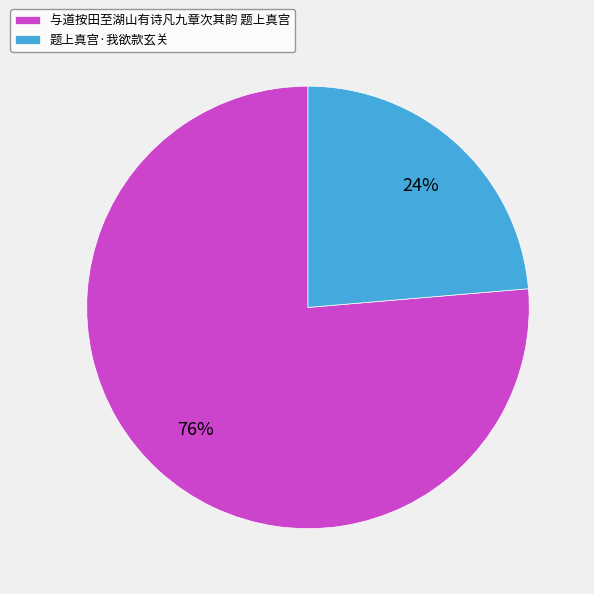

What is the ratio of the value at 与道按田至湖山有诗凡九章次其韵 题上真宫 to the value at 题上真宫·我欲款玄关?

3.2